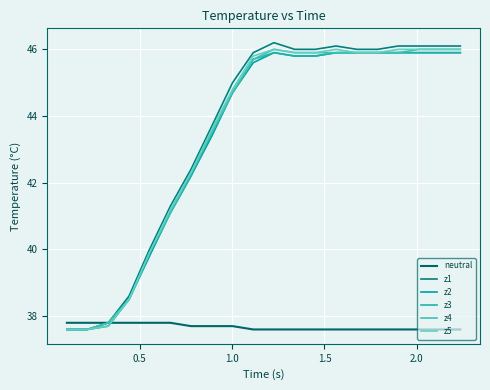

What are all the series names shown in the legend?

neutral, z1, z2, z3, z4, z5